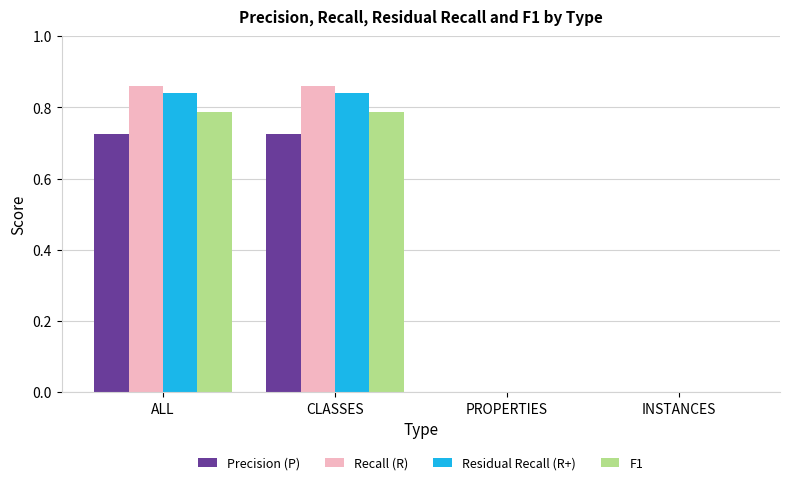

What is the total value across all series at CLASSES?

3.2